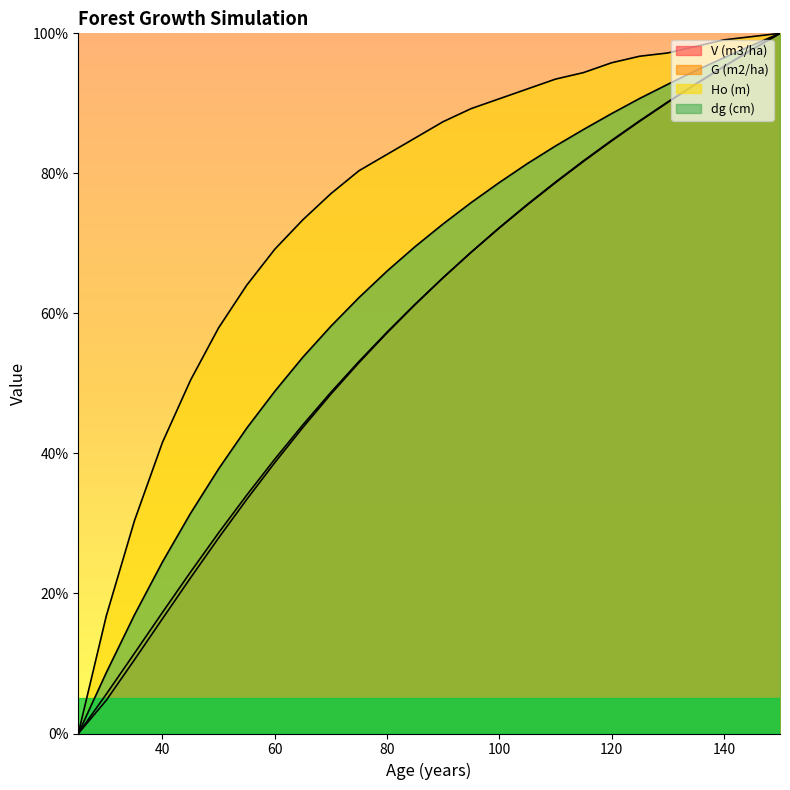

True or false: Ho (m) and G (m2/ha) cross at least once.

False